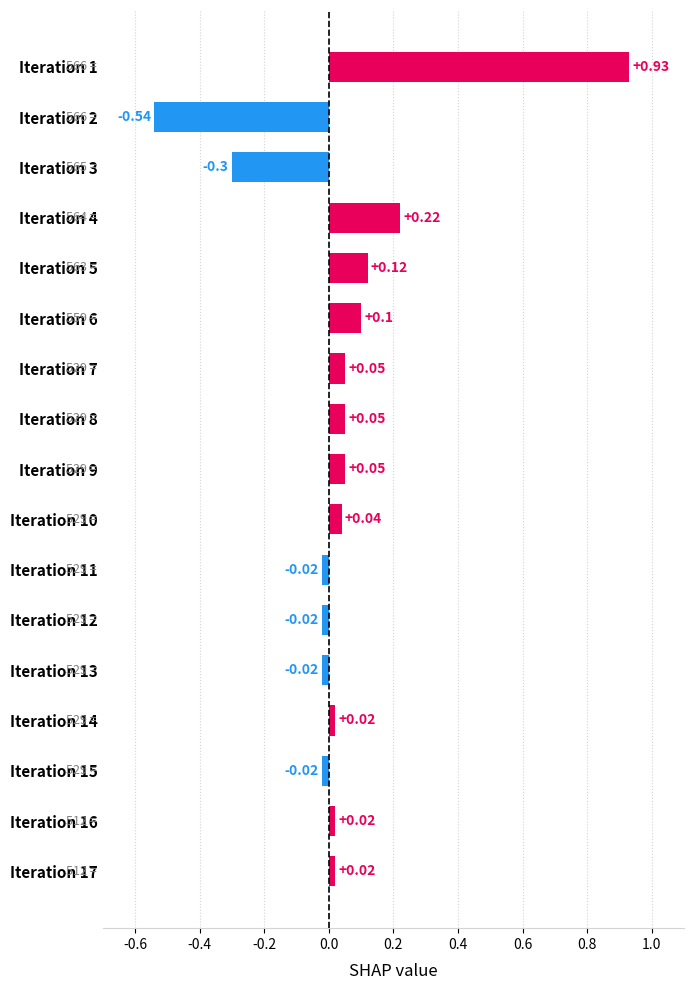

Which has a higher value, Iteration 10 or Iteration 11?

Iteration 10